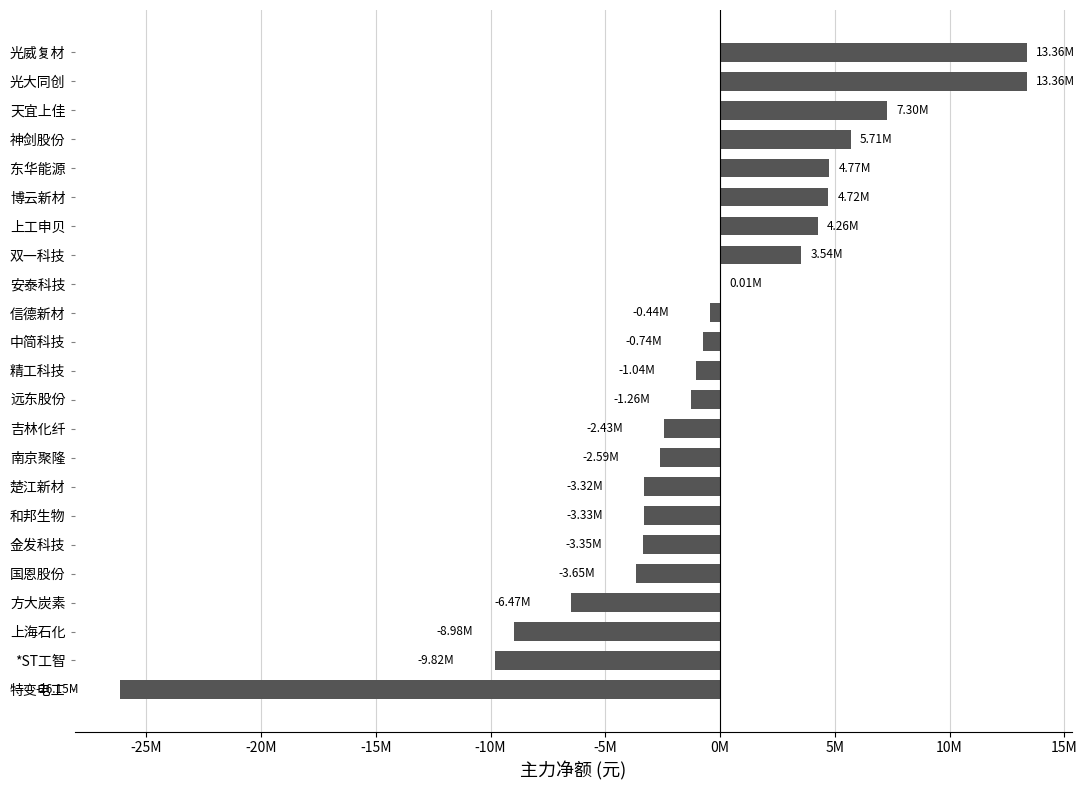

What is the smallest value displayed?

-26150494